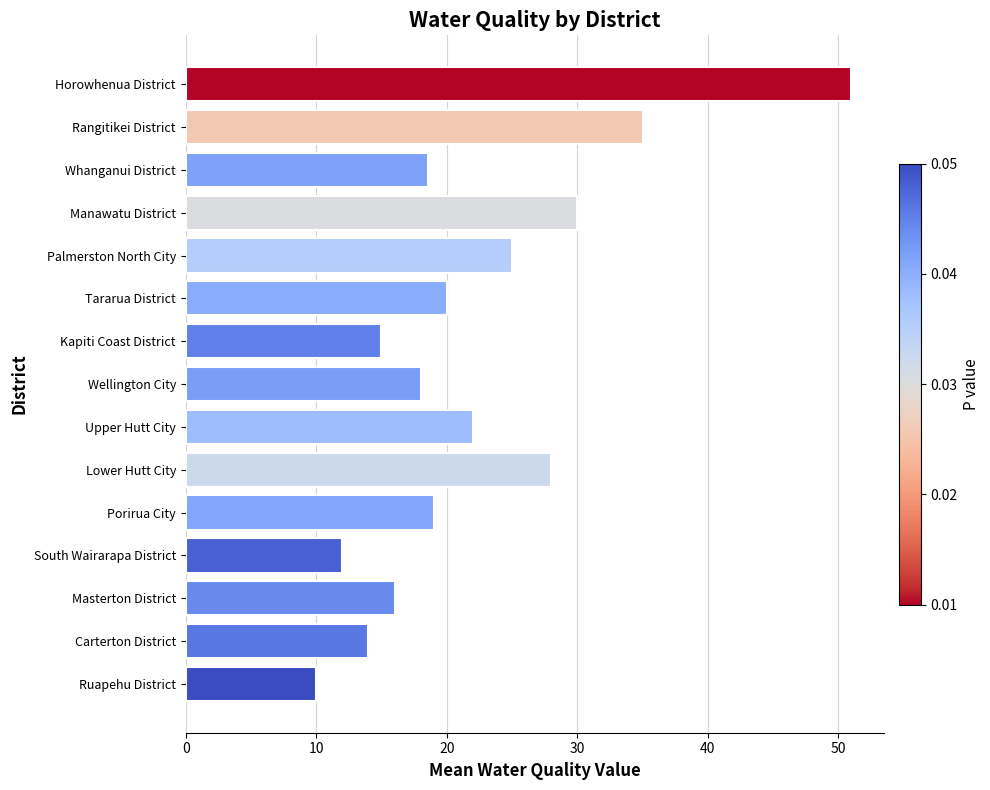

Is it true that the value at Wellington City is 6.3?

False